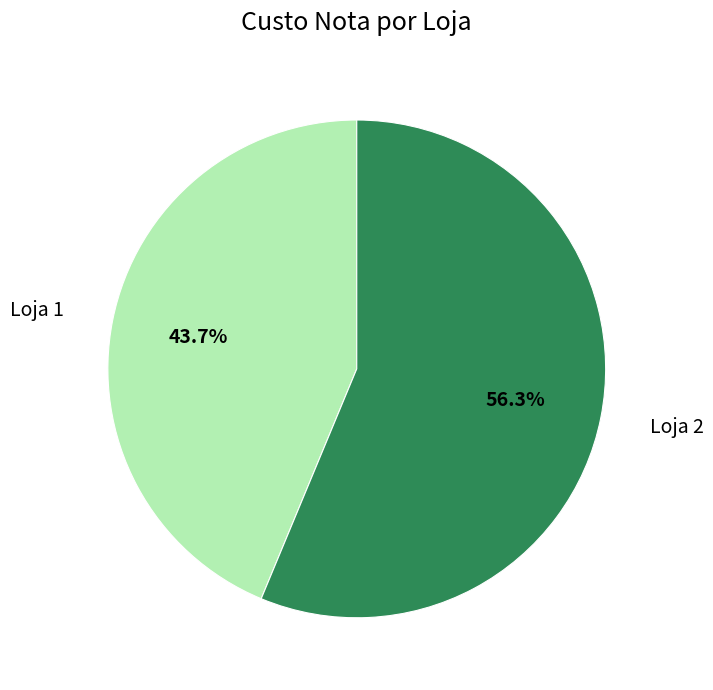

Is there a majority slice in this chart?

Yes